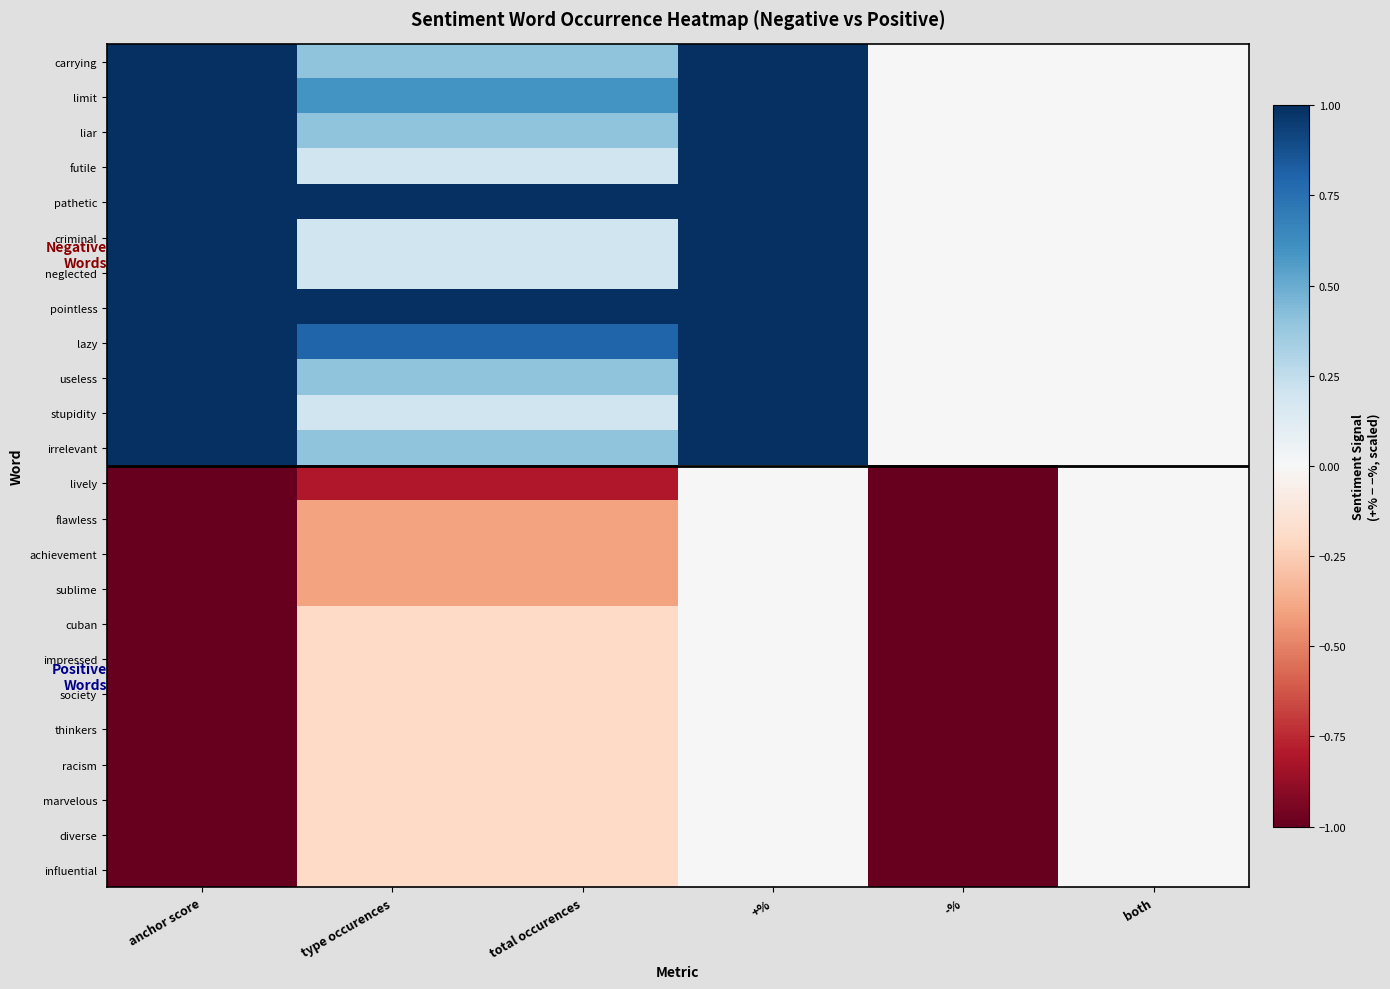

Reading left to right, what are all the values shown in this chart?

carrying: anchor score=1.0	type occurences=0.4	total occurences=0.4	+%=1.0	-%=0.0	both=0.0
limit: anchor score=1.0	type occurences=0.6	total occurences=0.6	+%=1.0	-%=0.0	both=0.0
liar: anchor score=1.0	type occurences=0.4	total occurences=0.4	+%=1.0	-%=0.0	both=0.0
futile: anchor score=1.0	type occurences=0.2	total occurences=0.2	+%=1.0	-%=0.0	both=0.0
pathetic: anchor score=1.0	type occurences=1.0	total occurences=1.0	+%=1.0	-%=0.0	both=0.0
criminal: anchor score=1.0	type occurences=0.2	total occurences=0.2	+%=1.0	-%=0.0	both=0.0
neglected: anchor score=1.0	type occurences=0.2	total occurences=0.2	+%=1.0	-%=0.0	both=0.0
pointless: anchor score=1.0	type occurences=1.0	total occurences=1.0	+%=1.0	-%=0.0	both=0.0
lazy: anchor score=1.0	type occurences=0.8	total occurences=0.8	+%=1.0	-%=0.0	both=0.0
useless: anchor score=1.0	type occurences=0.4	total occurences=0.4	+%=1.0	-%=0.0	both=0.0
stupidity: anchor score=1.0	type occurences=0.2	total occurences=0.2	+%=1.0	-%=0.0	both=0.0
irrelevant: anchor score=1.0	type occurences=0.4	total occurences=0.4	+%=1.0	-%=0.0	both=0.0
lively: anchor score=-1.0	type occurences=-0.8	total occurences=-0.8	+%=-0.0	-%=-1.0	both=-0.0
flawless: anchor score=-1.0	type occurences=-0.4	total occurences=-0.4	+%=-0.0	-%=-1.0	both=-0.0
achievement: anchor score=-1.0	type occurences=-0.4	total occurences=-0.4	+%=-0.0	-%=-1.0	both=-0.0
sublime: anchor score=-1.0	type occurences=-0.4	total occurences=-0.4	+%=-0.0	-%=-1.0	both=-0.0
cuban: anchor score=-1.0	type occurences=-0.2	total occurences=-0.2	+%=-0.0	-%=-1.0	both=-0.0
impressed: anchor score=-1.0	type occurences=-0.2	total occurences=-0.2	+%=-0.0	-%=-1.0	both=-0.0
society: anchor score=-1.0	type occurences=-0.2	total occurences=-0.2	+%=-0.0	-%=-1.0	both=-0.0
thinkers: anchor score=-1.0	type occurences=-0.2	total occurences=-0.2	+%=-0.0	-%=-1.0	both=-0.0
racism: anchor score=-1.0	type occurences=-0.2	total occurences=-0.2	+%=-0.0	-%=-1.0	both=-0.0
marvelous: anchor score=-1.0	type occurences=-0.2	total occurences=-0.2	+%=-0.0	-%=-1.0	both=-0.0
diverse: anchor score=-1.0	type occurences=-0.2	total occurences=-0.2	+%=-0.0	-%=-1.0	both=-0.0
influential: anchor score=-1.0	type occurences=-0.2	total occurences=-0.2	+%=-0.0	-%=-1.0	both=-0.0